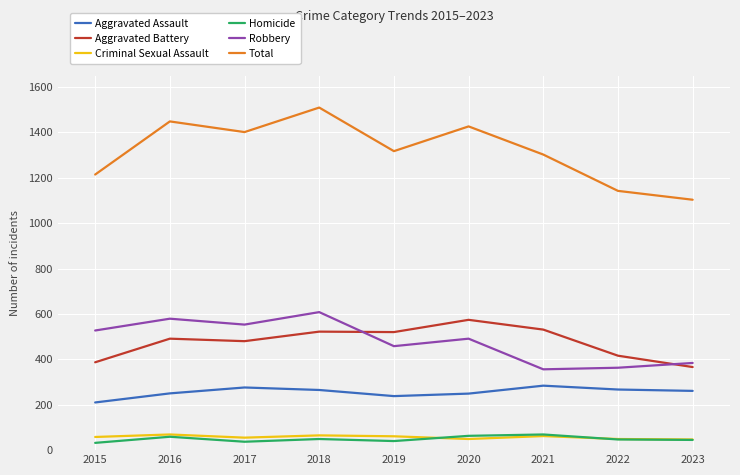

True or false: Total and Criminal Sexual Assault cross at least once.

False